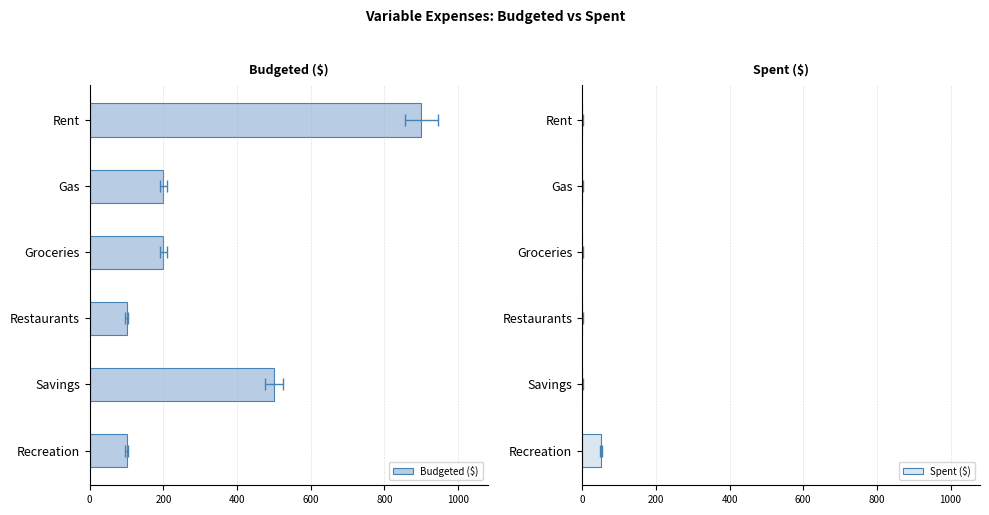

What is the average value of the Budgeted ($) series?

333